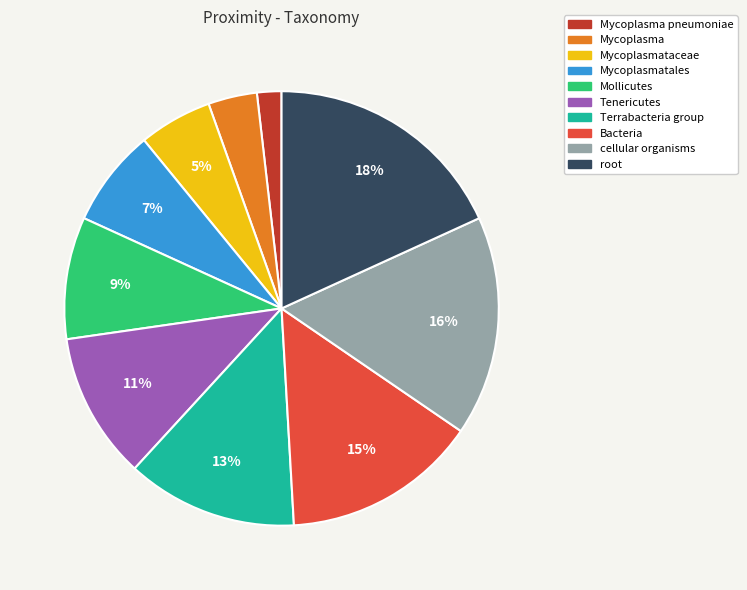

To the nearest percent, what is the average slice percentage?

10%